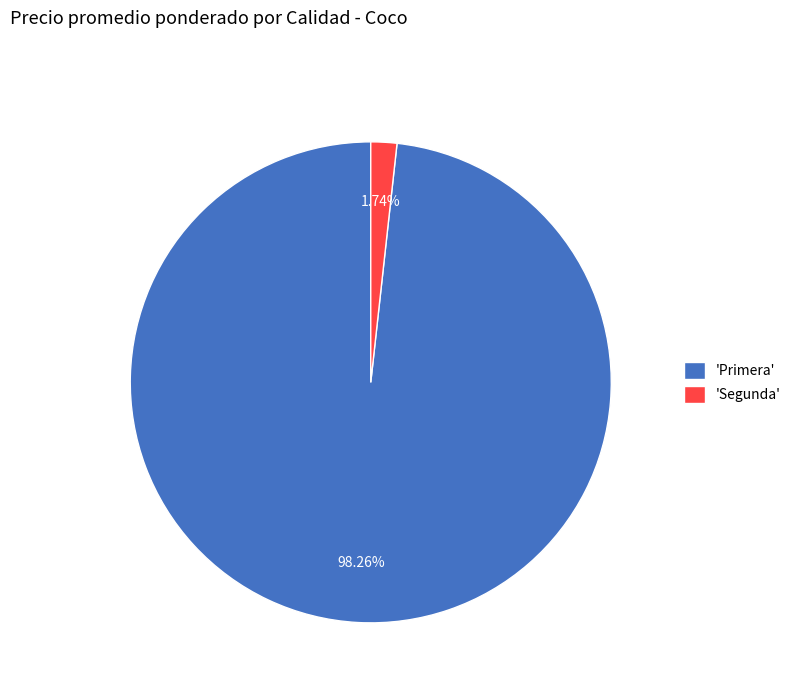

Which has a higher value, 'Primera' or 'Segunda'?

'Primera'